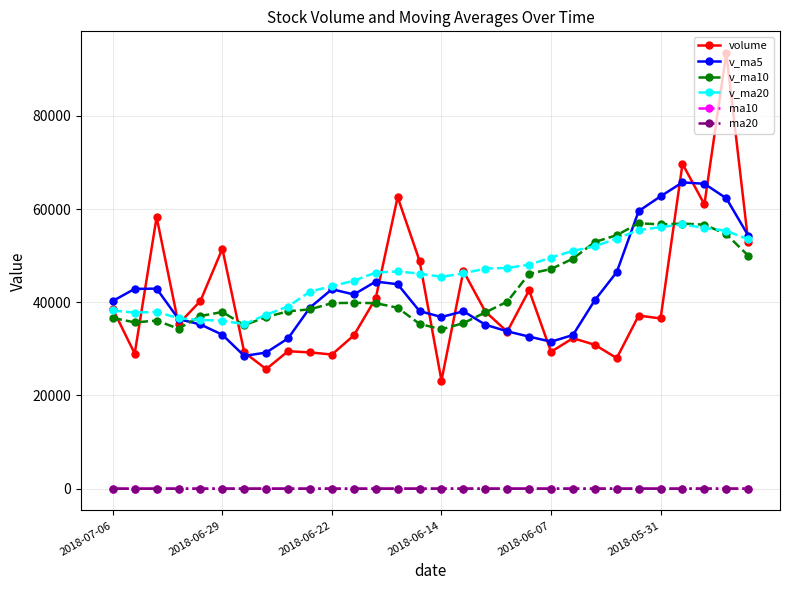

True or false: ma10 and v_ma5 intersect in this chart.

False